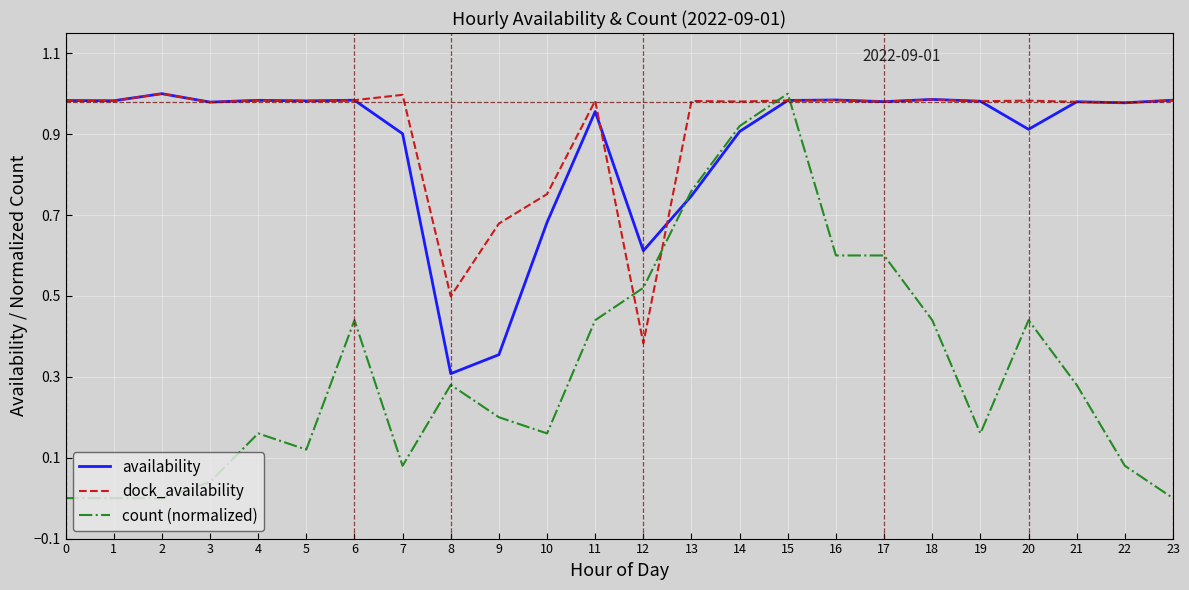

At which label does count (normalized) reach its peak?

15